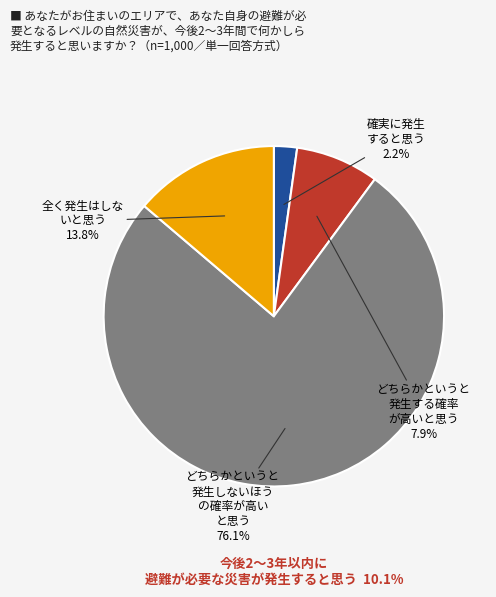

How many segments does this pie chart have?

4